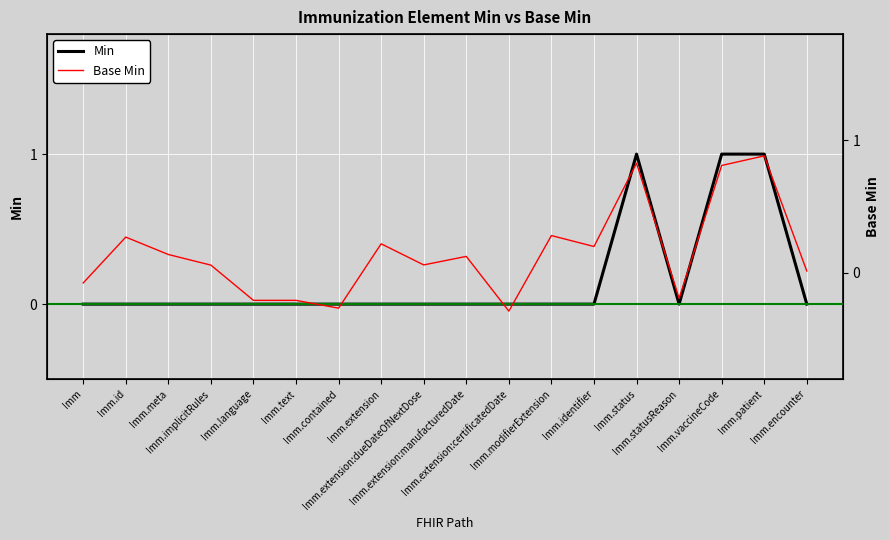

What is the smallest value displayed?

-0.3